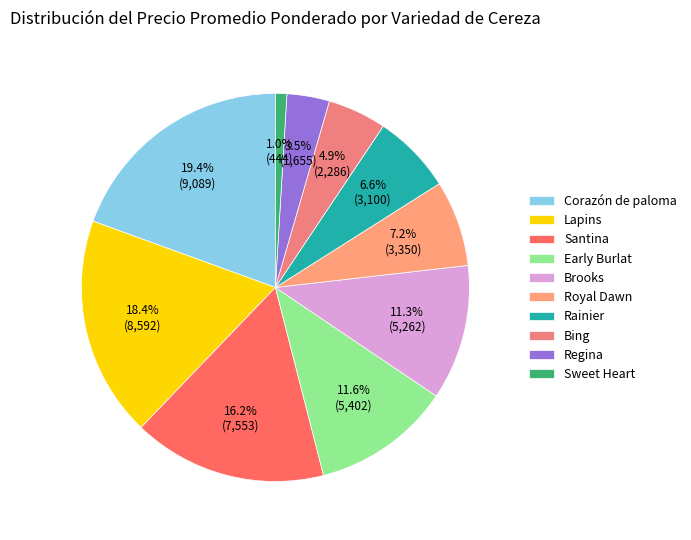

Does Lapins account for over 50% of the chart?

No